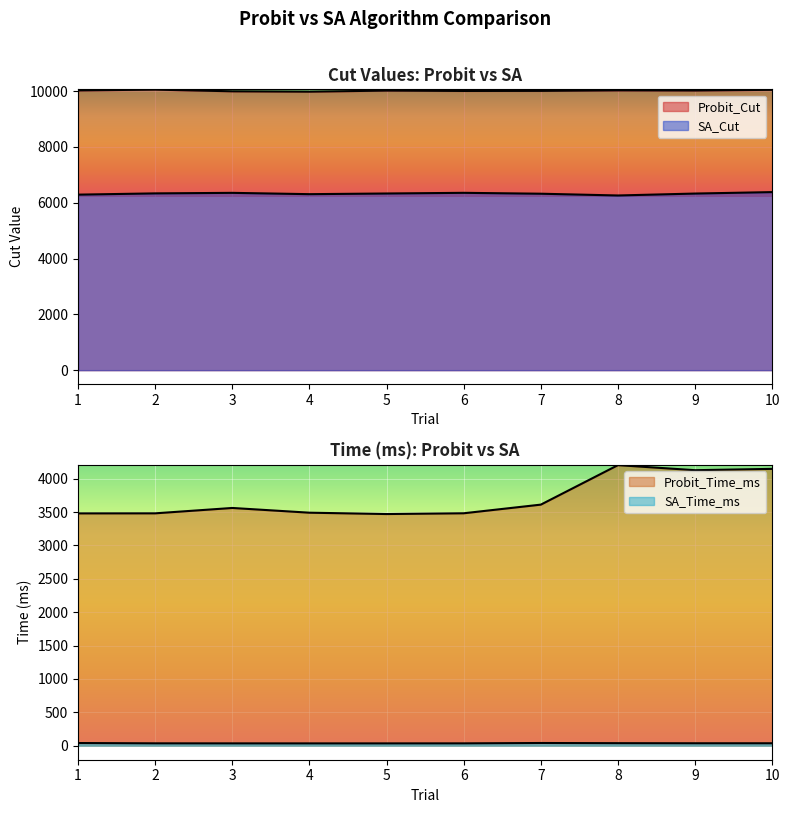

Which category has the highest value across all series?

2